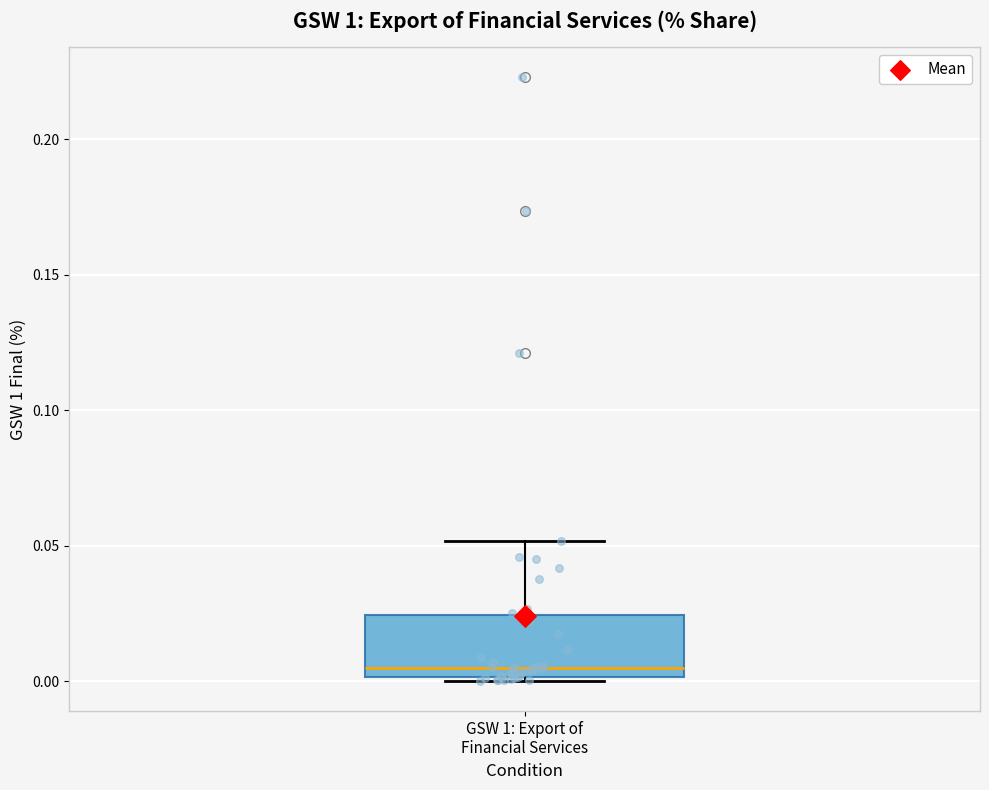

Where does the median line of the box for GSW 1: Export of Financial Services sit on the y-axis? The values are not printed on the chart, so give them approximately, as read against the axis.

0.005